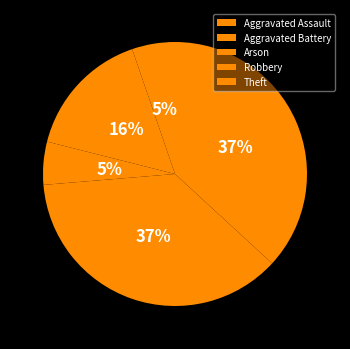

How many slices are in this pie chart?

5